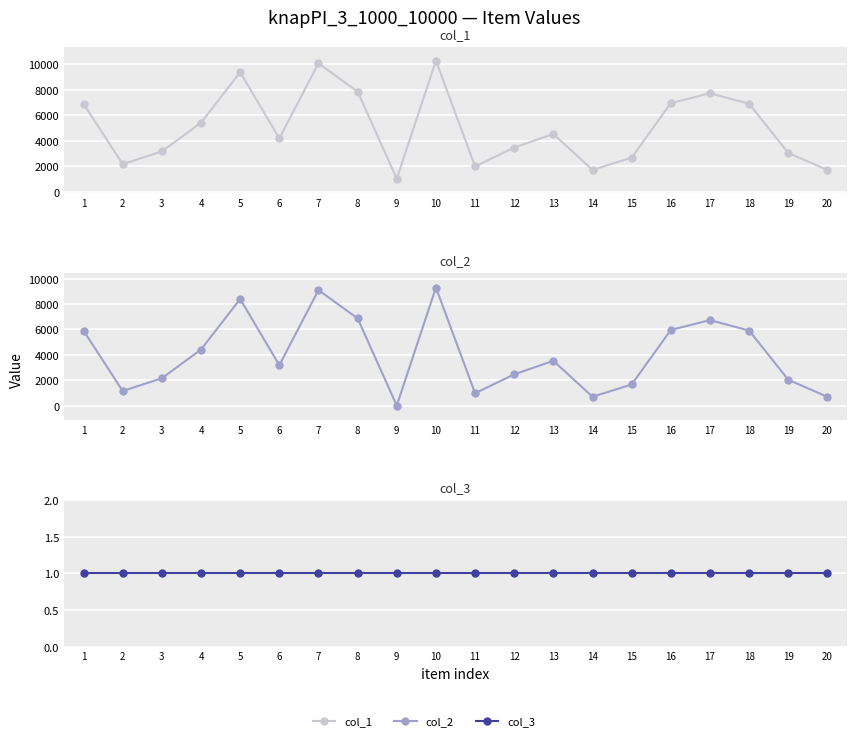

The col_1 series shows 3583 at 8. True or false?

False